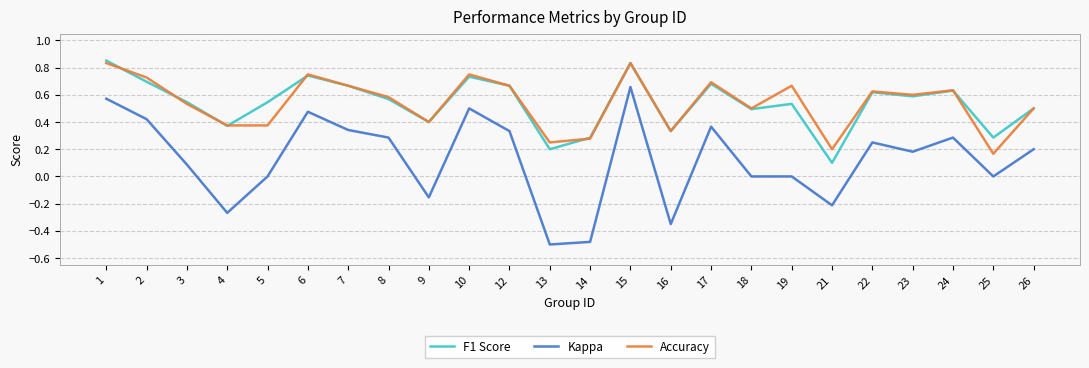

Does the chart display data point markers on the line(s)?

No